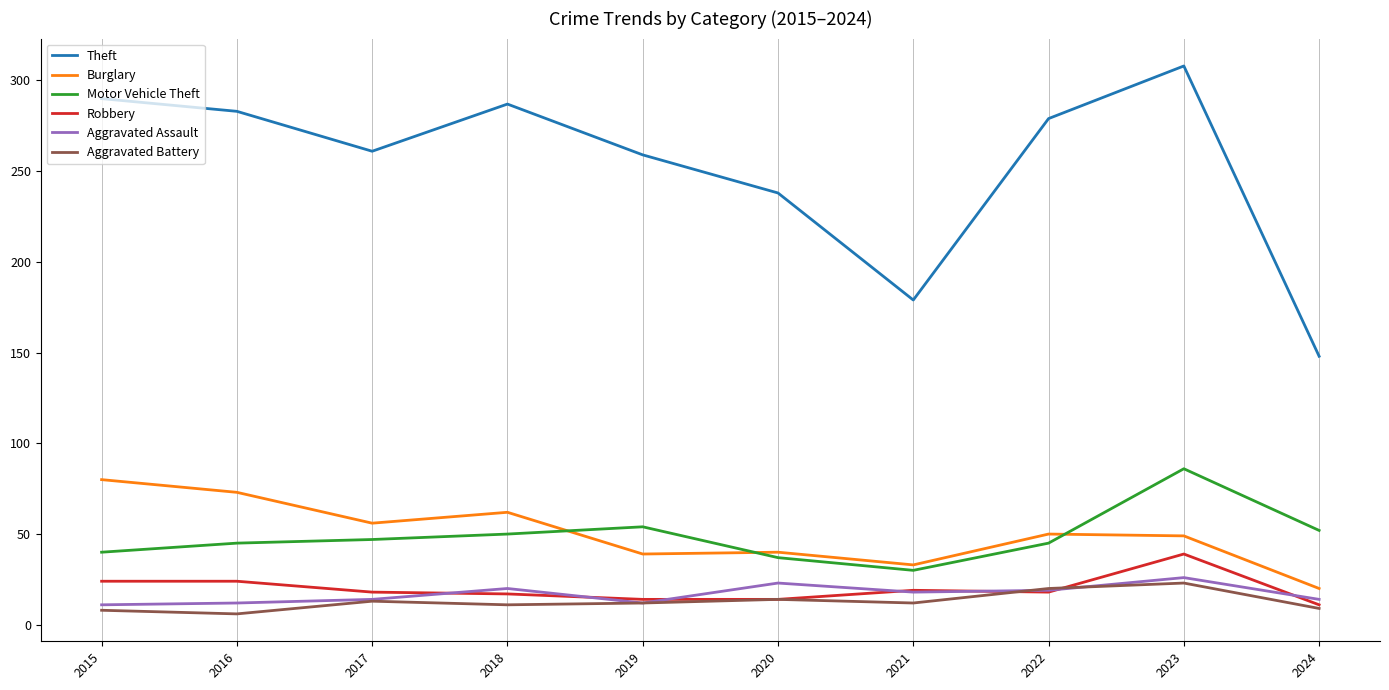

How many distinct data groups are displayed?

6